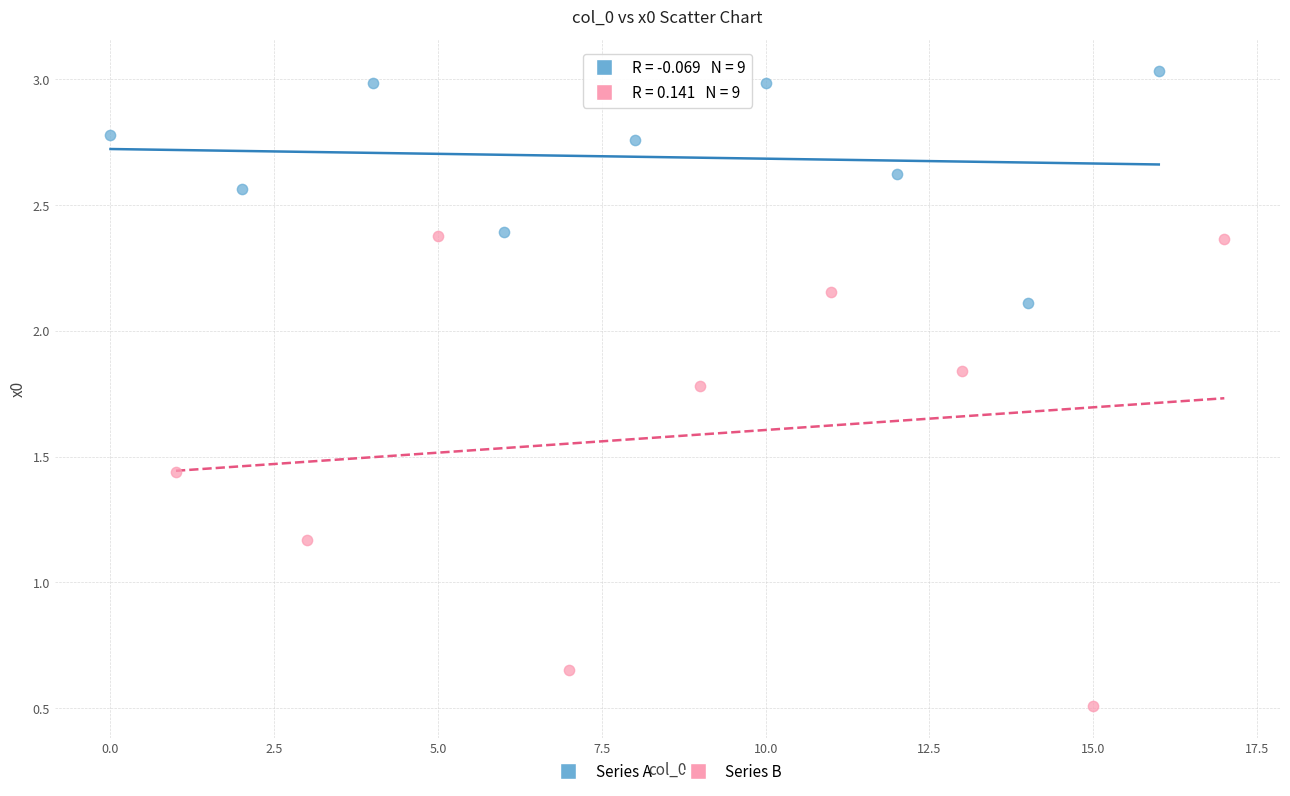

Which series contains the lowest Y value?

Series B